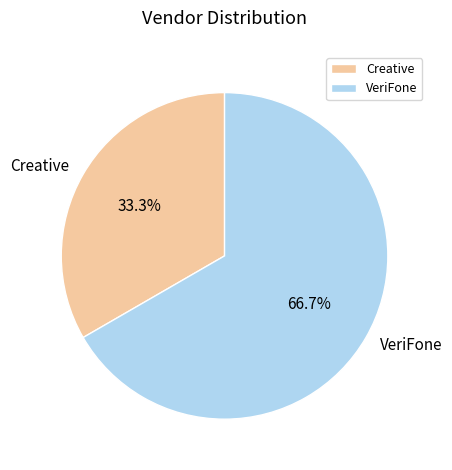

Is there any slice that represents more than half of the pie?

Yes